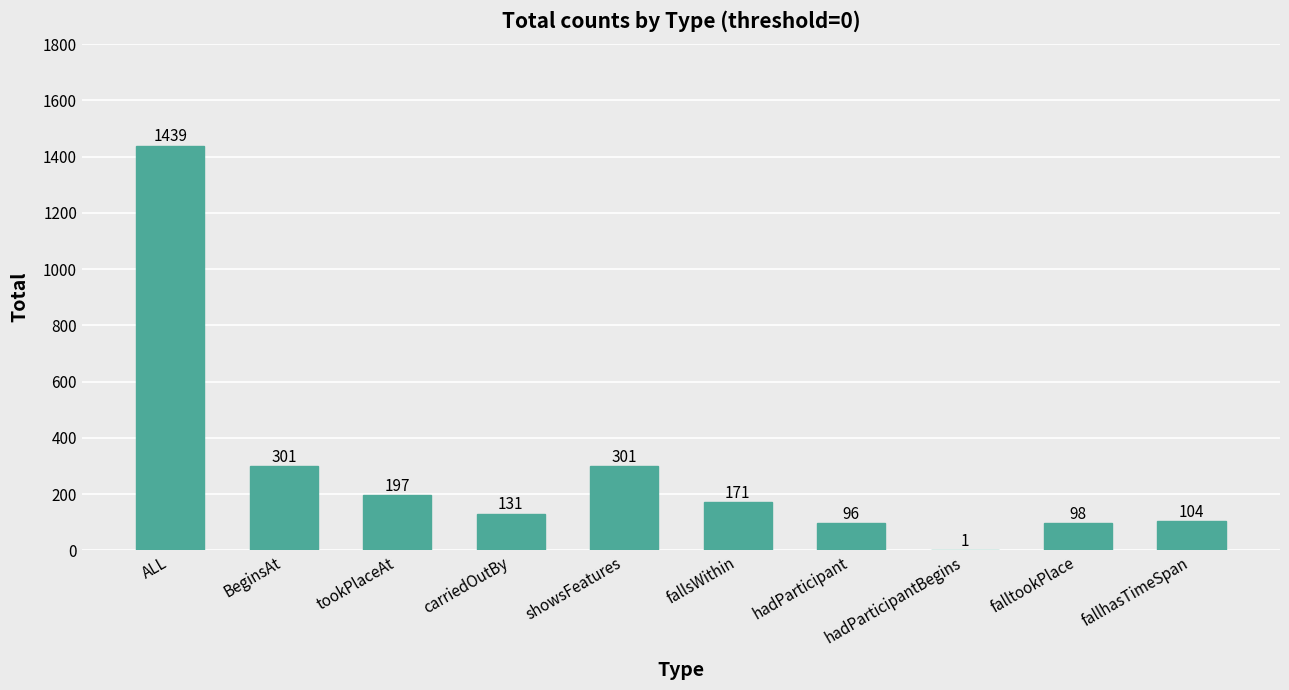

Read the value at showsFeatures, to the nearest 100.

300